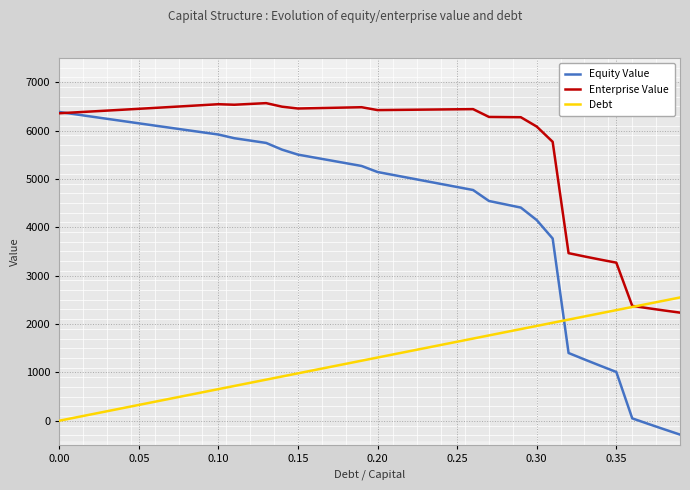

How many values in the Equity Value series are below 5267?

20